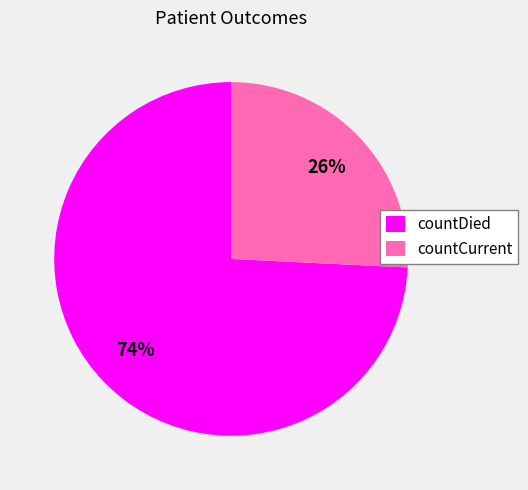

How many slices are in this pie chart?

2